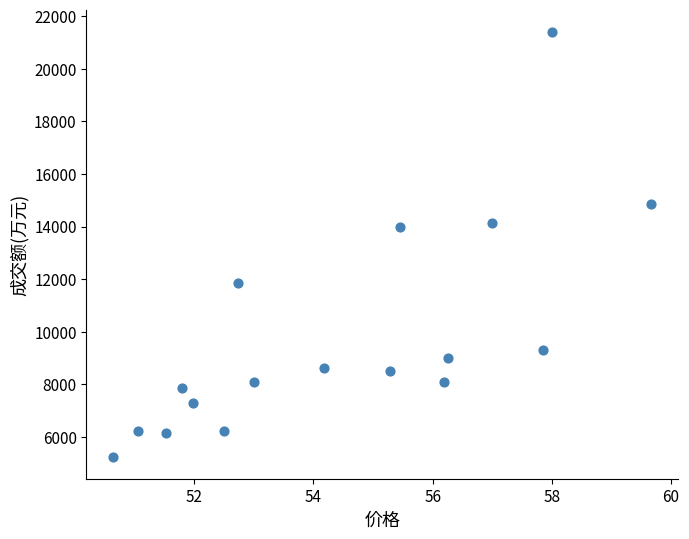

What is the range of Y values (max minus min)?

16188